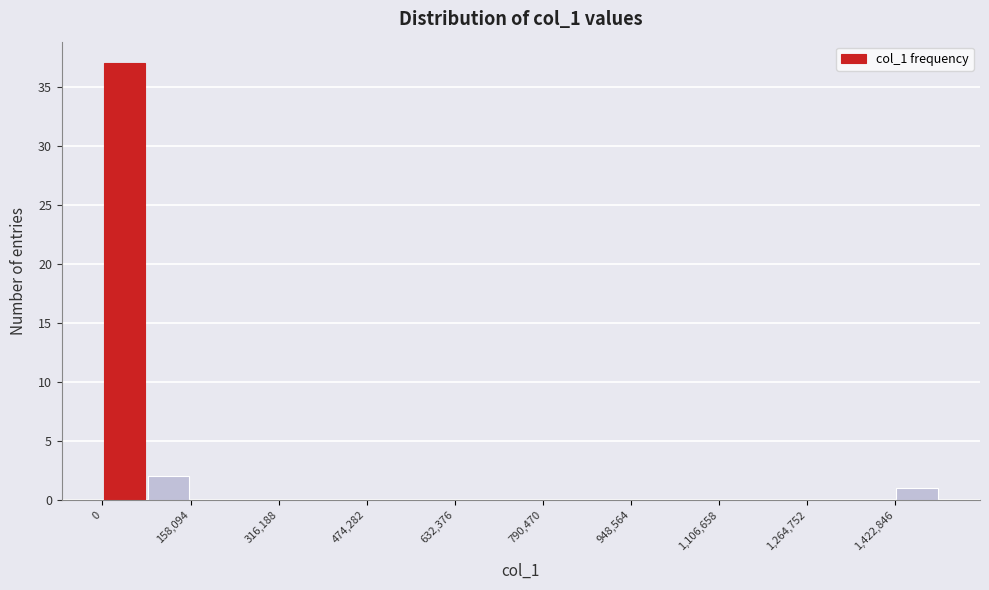

Around what value on the x-axis is the tallest bar? Give the approximate position of its centre, as read against the axis.

40000